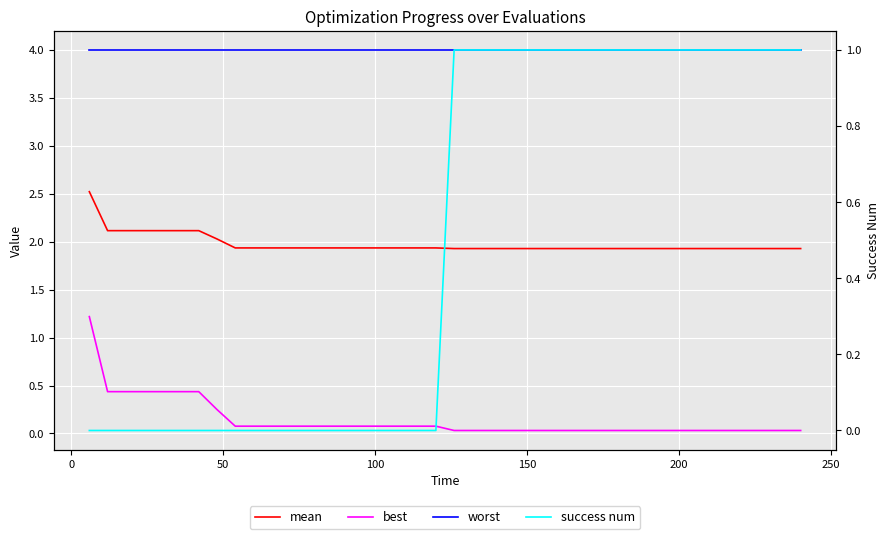

True or false: worst has more than 1 points higher than both neighbors.

False